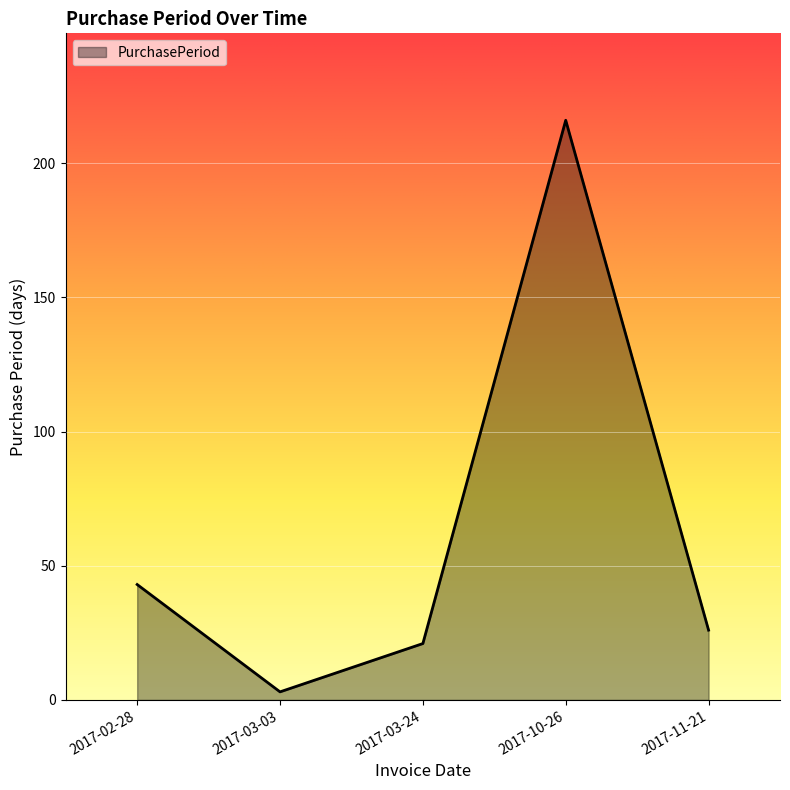

What is the change in value from 2017-02-28 to 2017-03-24?

-22